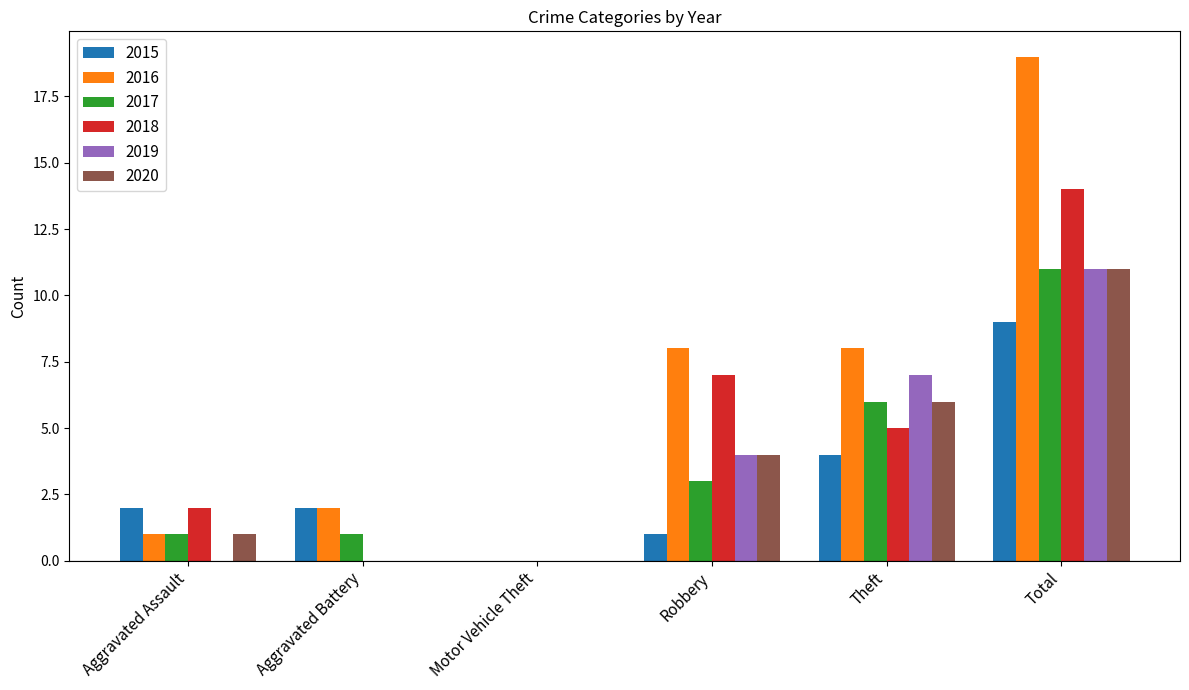

What is the average value of the 2018 series?

5